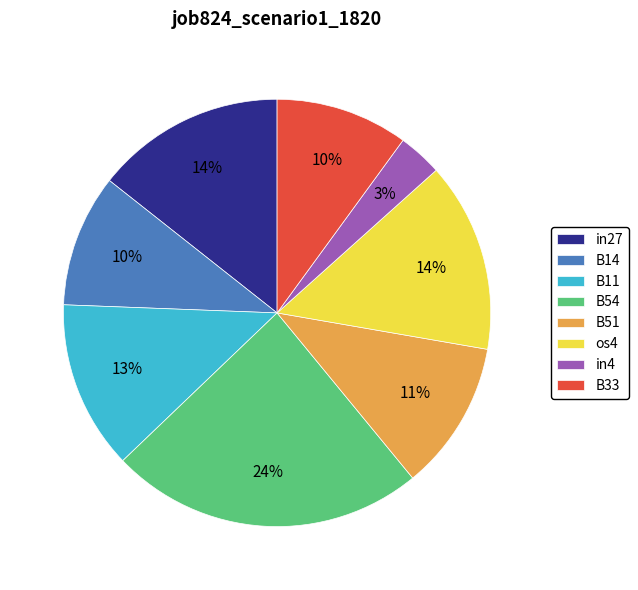

Which has a higher value, os4 or B11?

os4